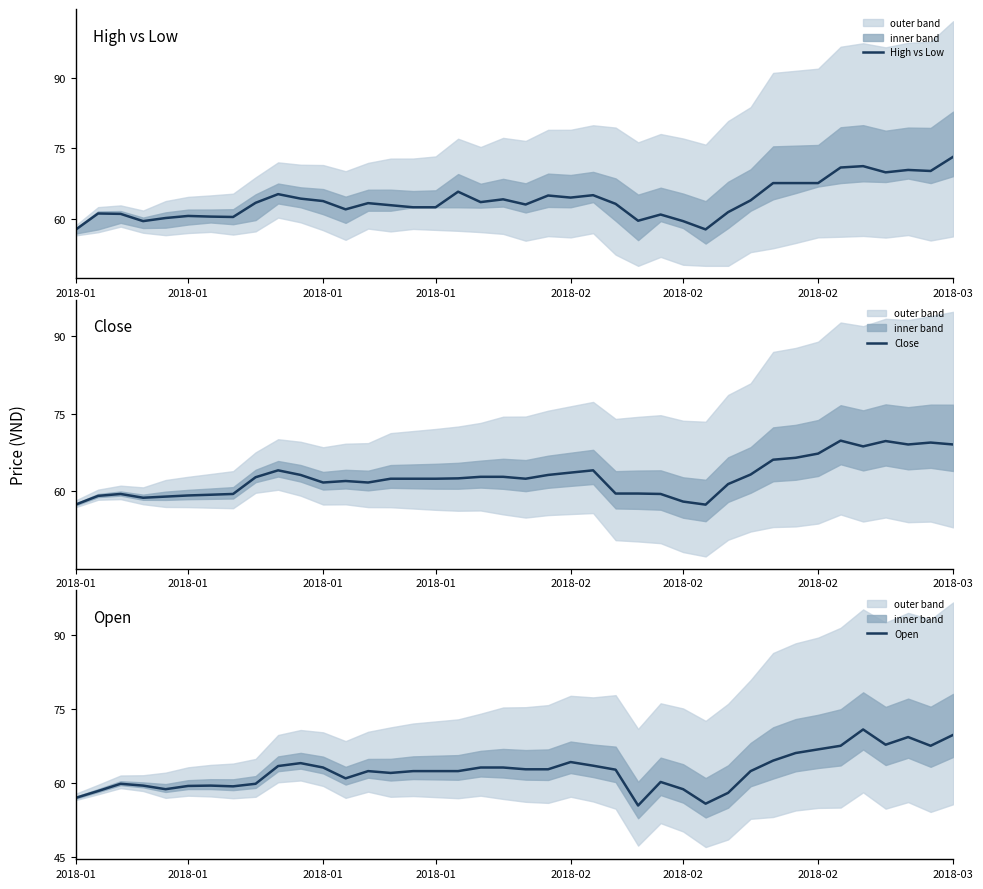

How many values in the Close series are below 62?

16